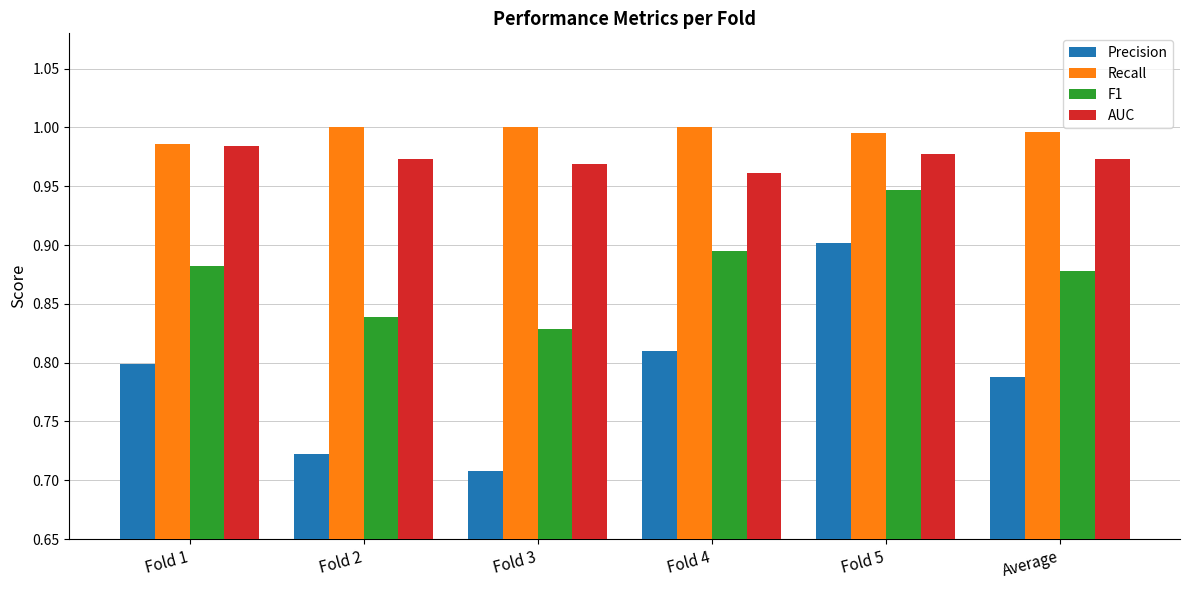

At which category is the sum across all series the highest?

Fold 5